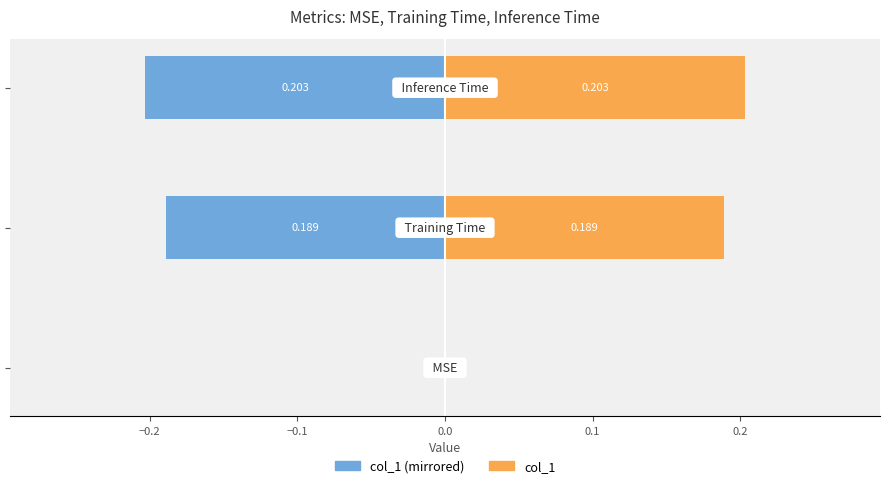

How many data points in col_1 (right) are above 0?

2